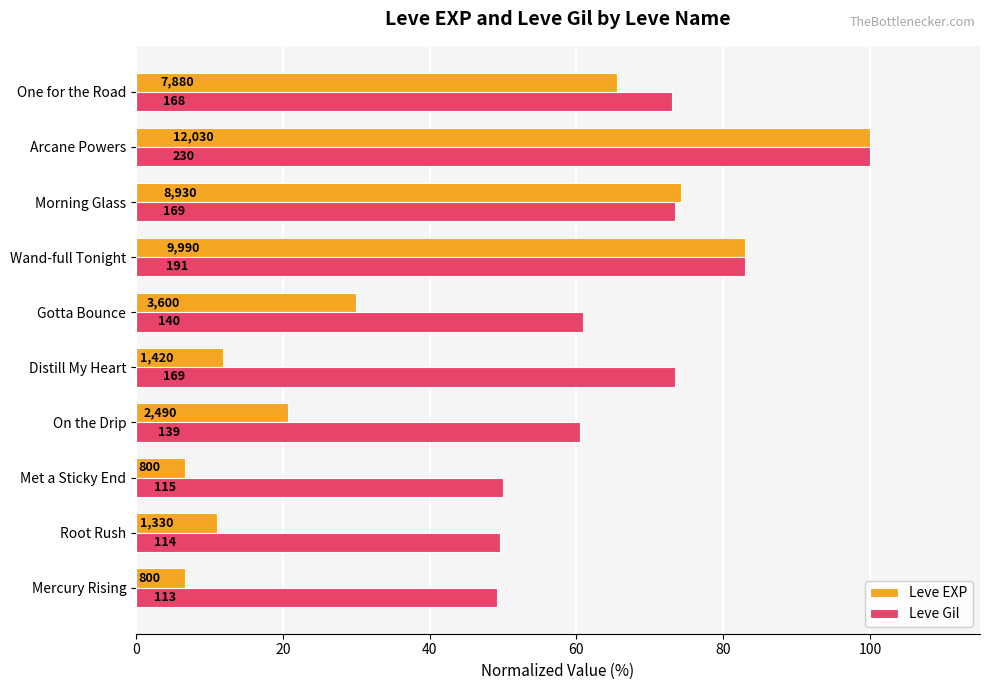

Which series has the widest spread of values?

Leve EXP